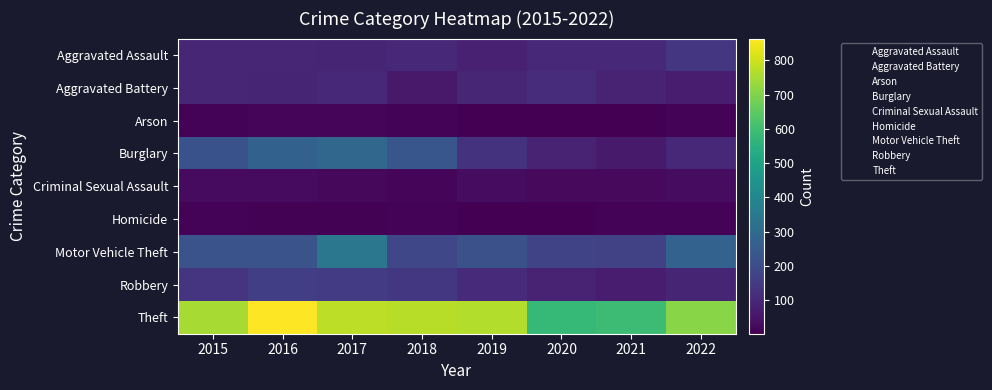

How many categories are shown in the chart?

8